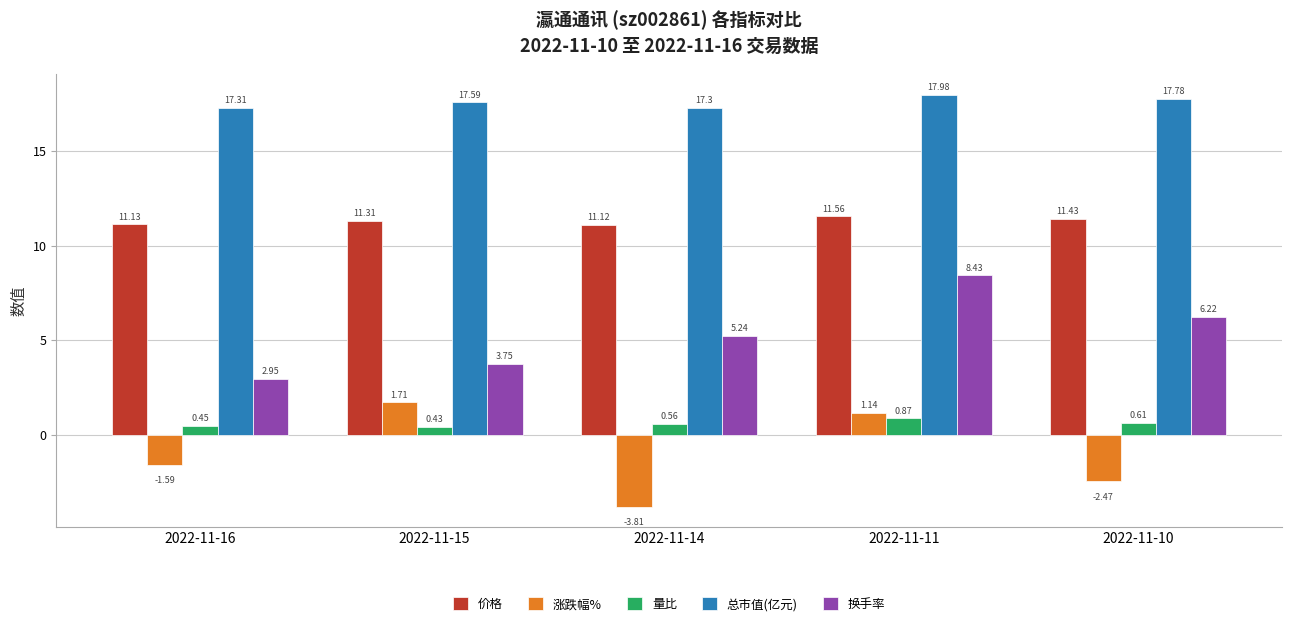

Rank the categories by 换手率 value from highest to lowest.

2022-11-11, 2022-11-10, 2022-11-14, 2022-11-15, 2022-11-16